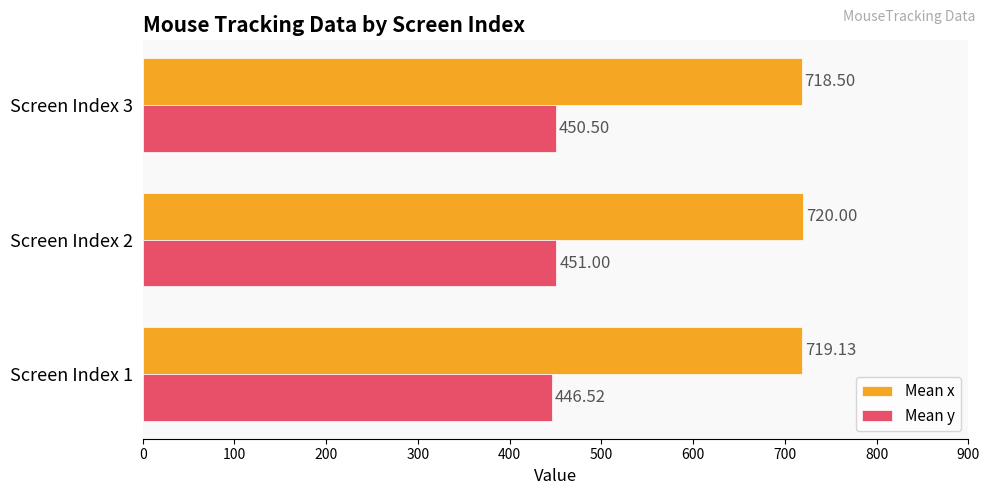

What is the sum of all Mean y values?

1348.0